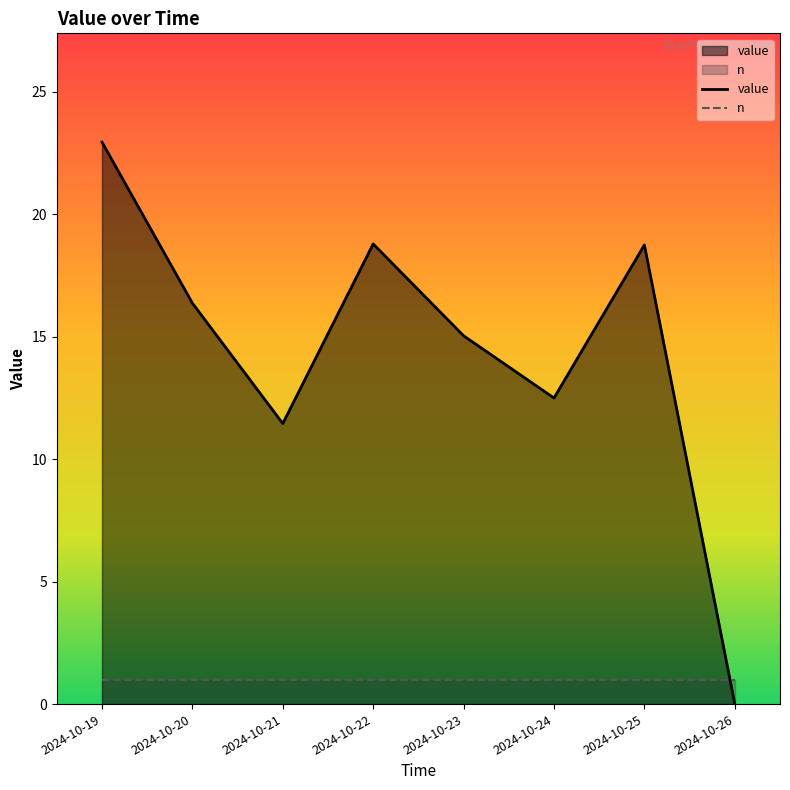

How many distinct data groups are displayed?

2